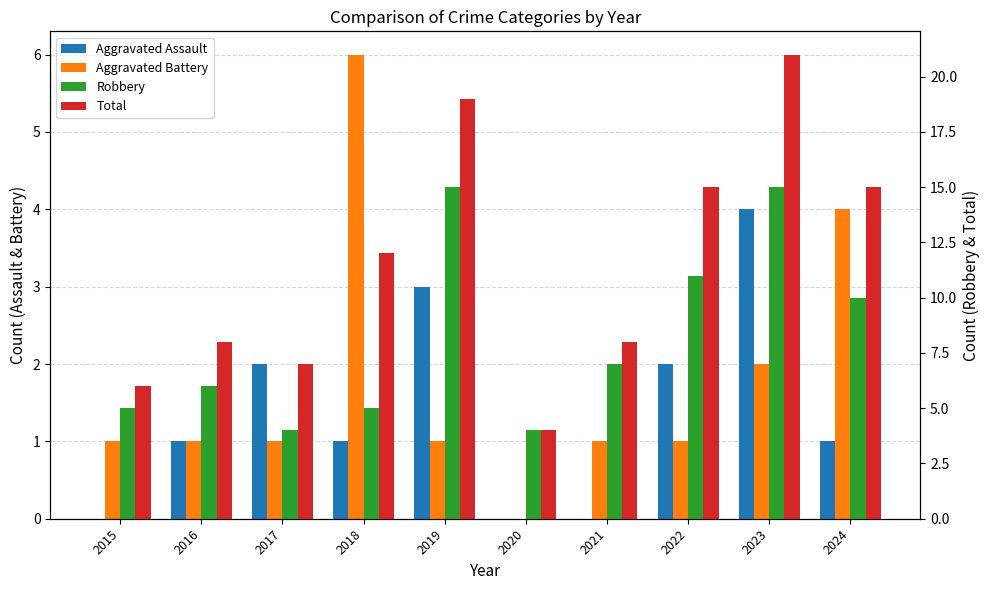

What is the total value across all series at 2019?

38